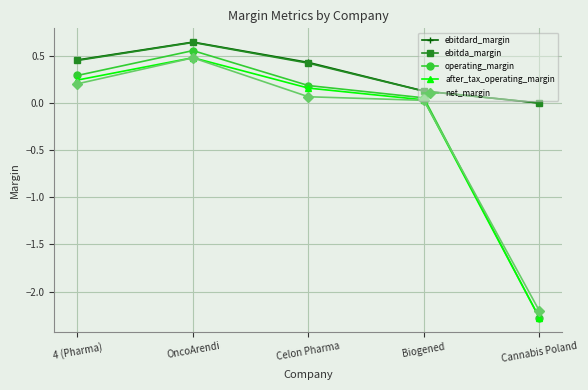

At which label does after_tax_operating_margin reach its minimum?

Cannabis Poland